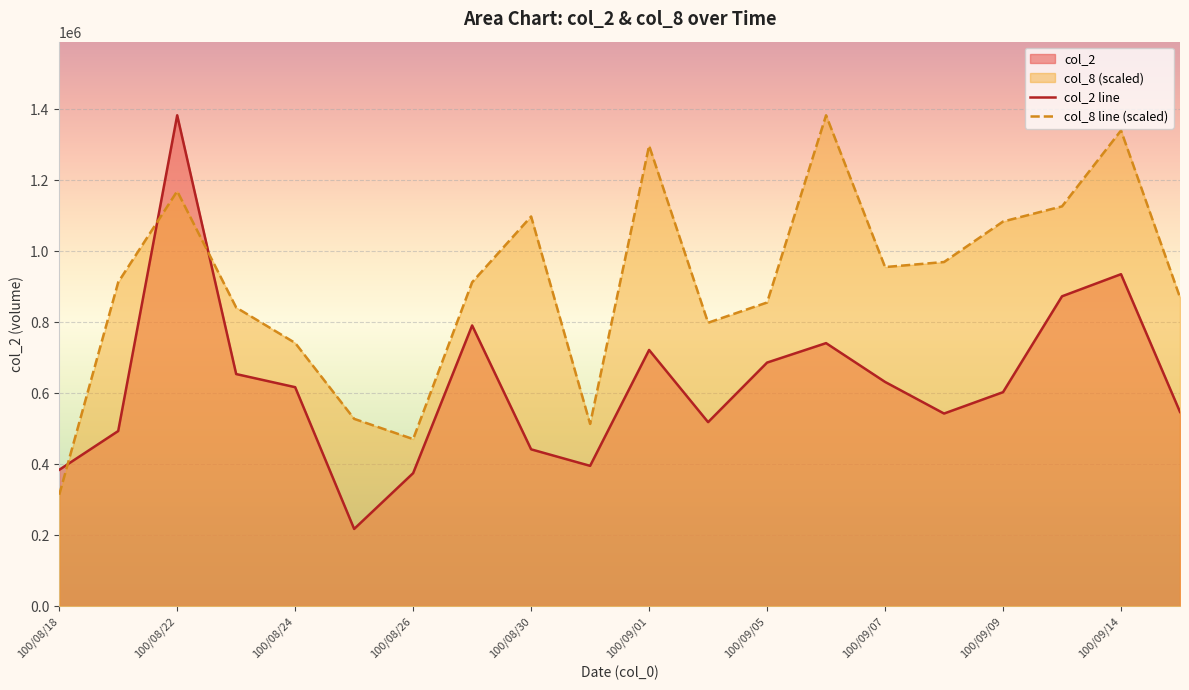

How many values in the col_8 series are below 912455?

9